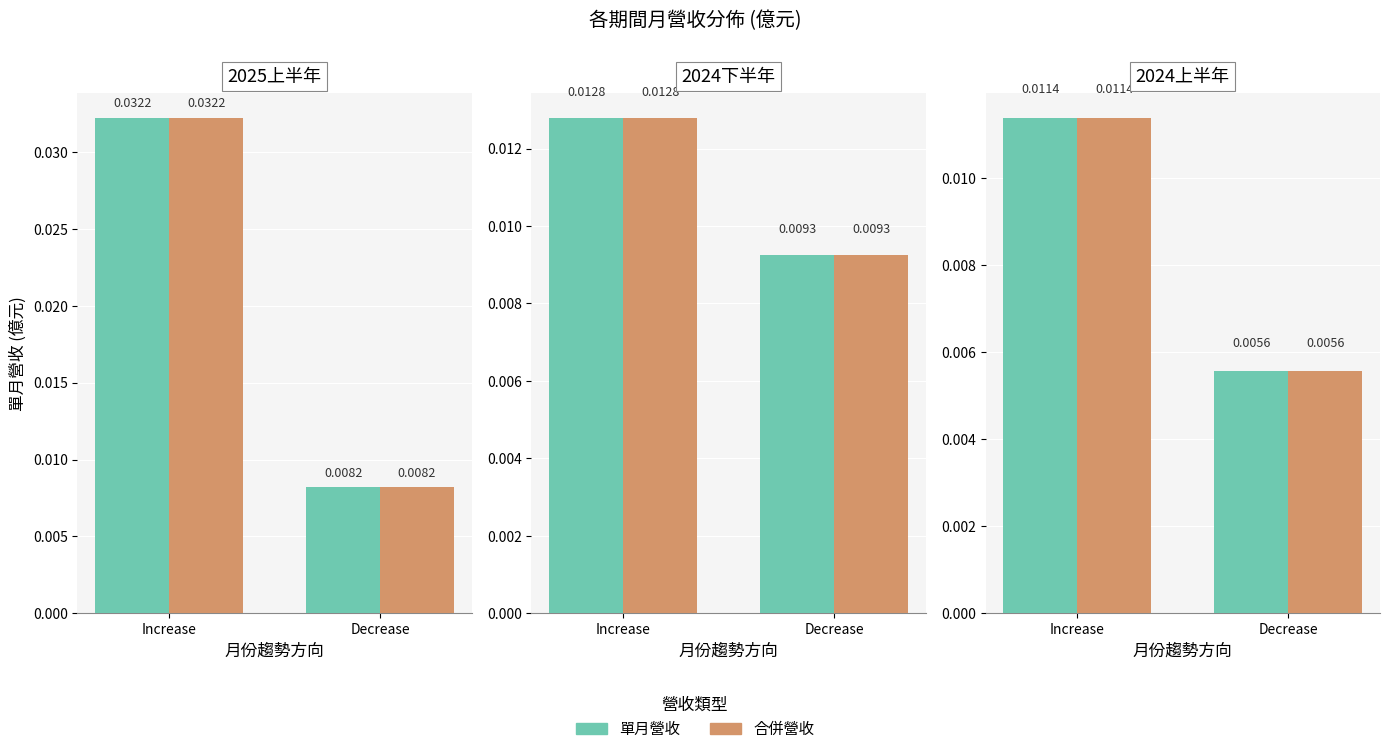

Is the value of 單月營收 at Increase greater than the value of 合併營收 at Increase?

No